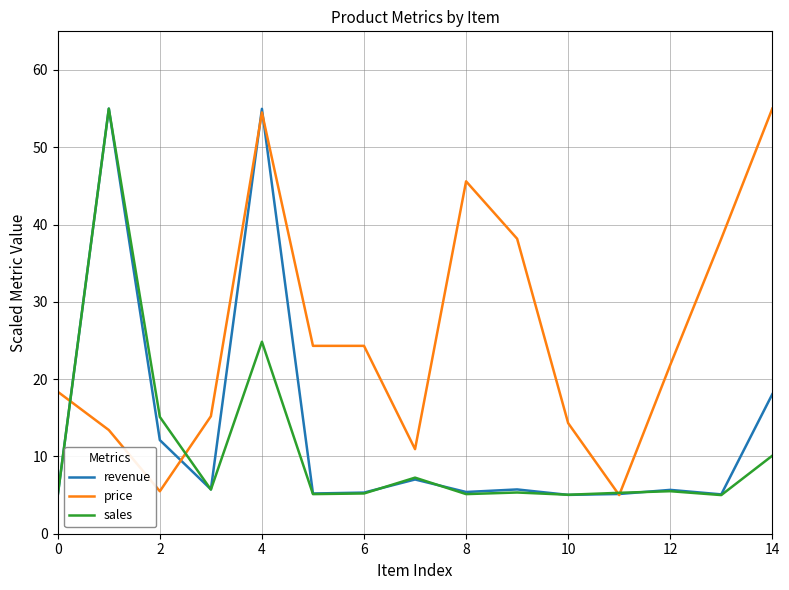

True or false: revenue and sales intersect in this chart.

True